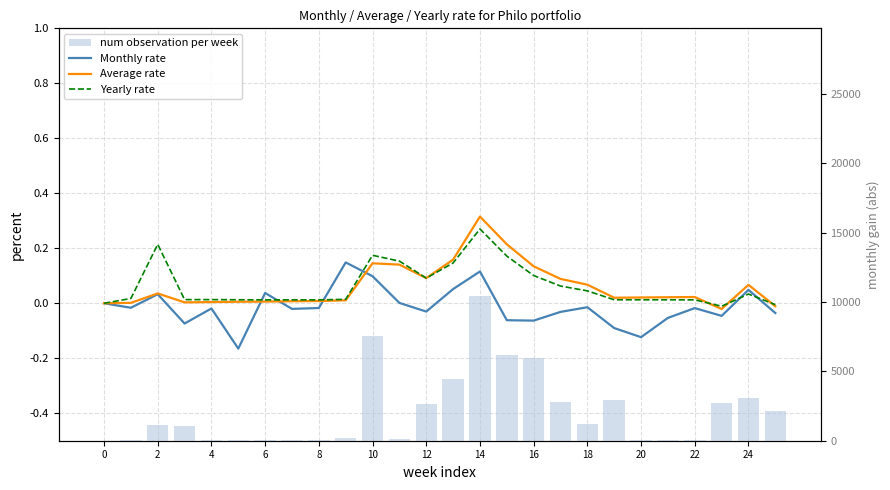

Which series has the largest total across all categories?

num observation per week